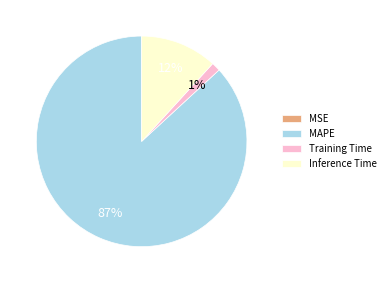

What is the majority slice?

MAPE